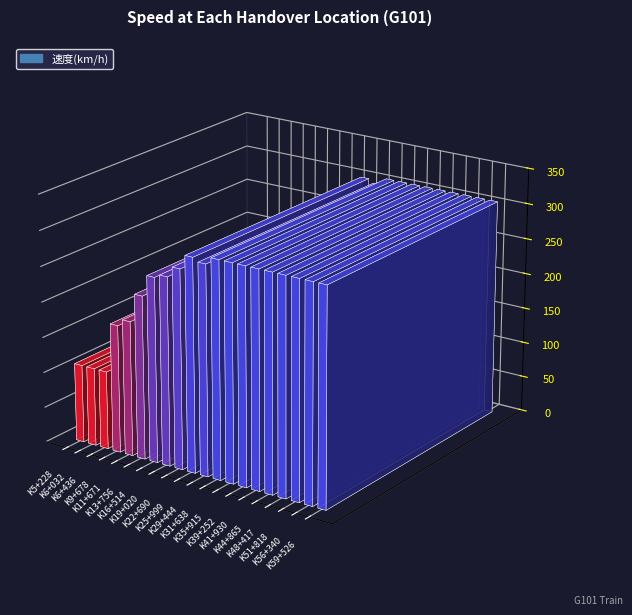

The chart shows a value of 305 at K31+638. True or false?

True